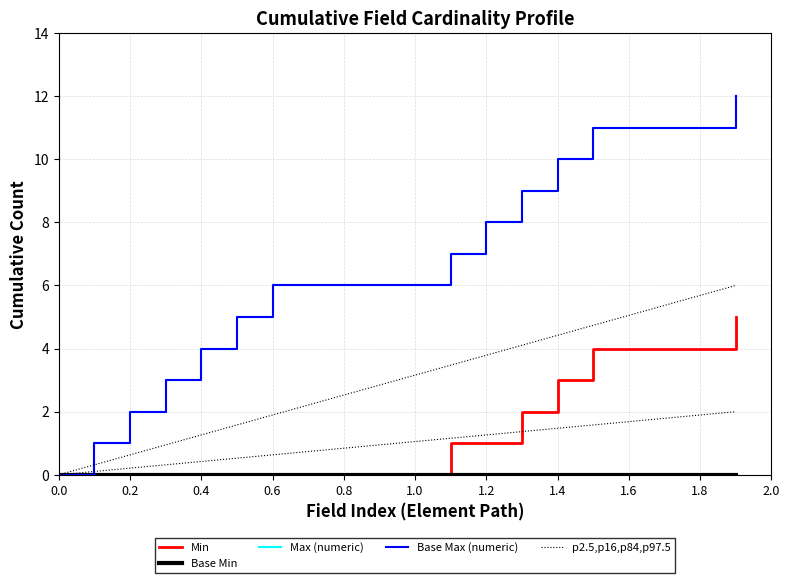

What is the difference between the maximum and minimum values in the Max (numeric) series?

12.0